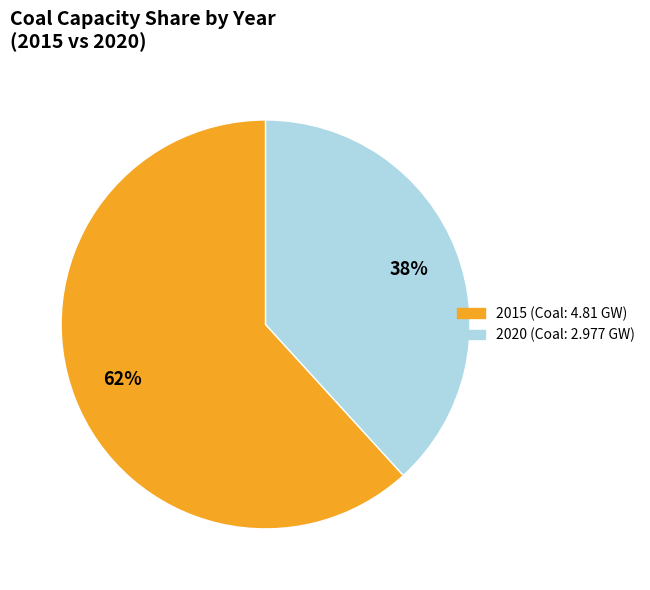

True or false: 2020 accounts for 38% of the total.

True